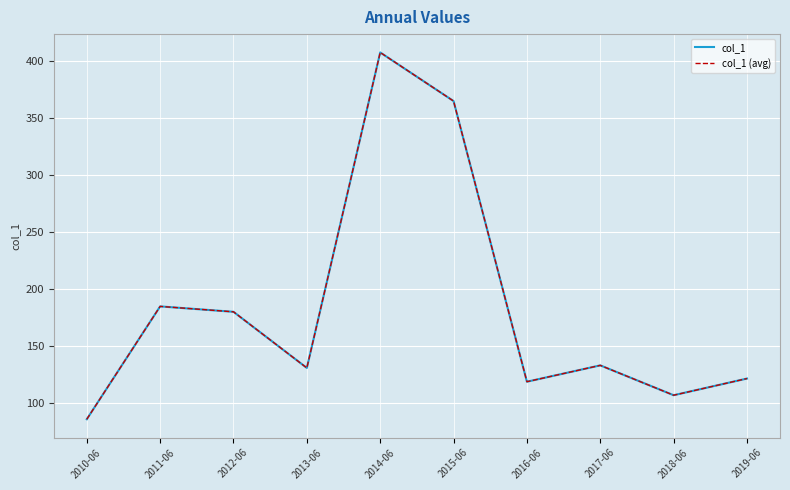

Does the chart display data point markers on the line(s)?

No